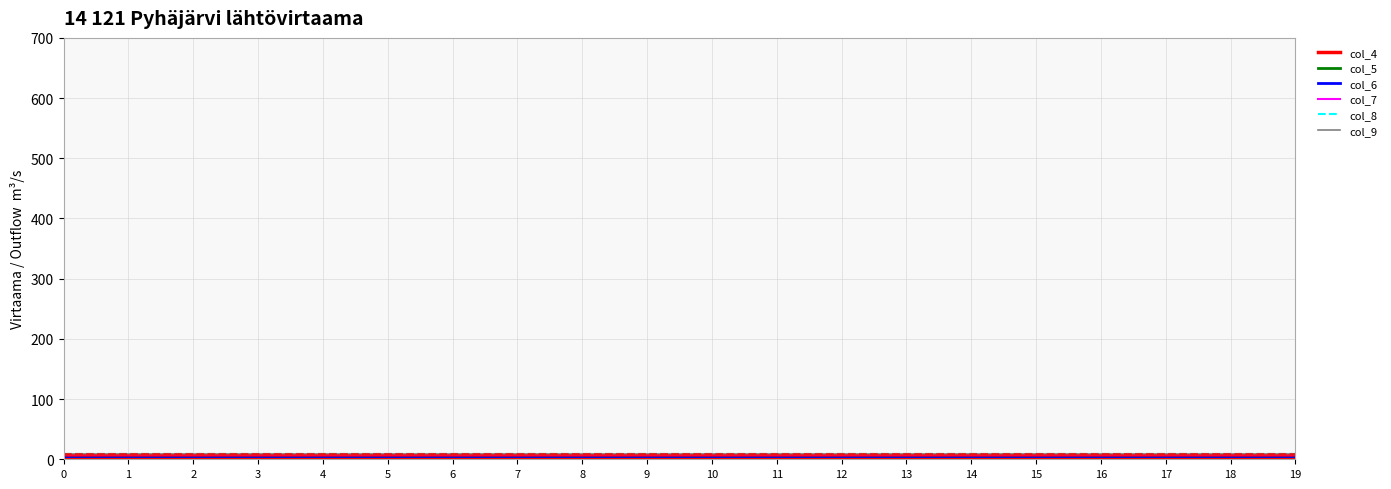

What is the total value across all series at 16?

39